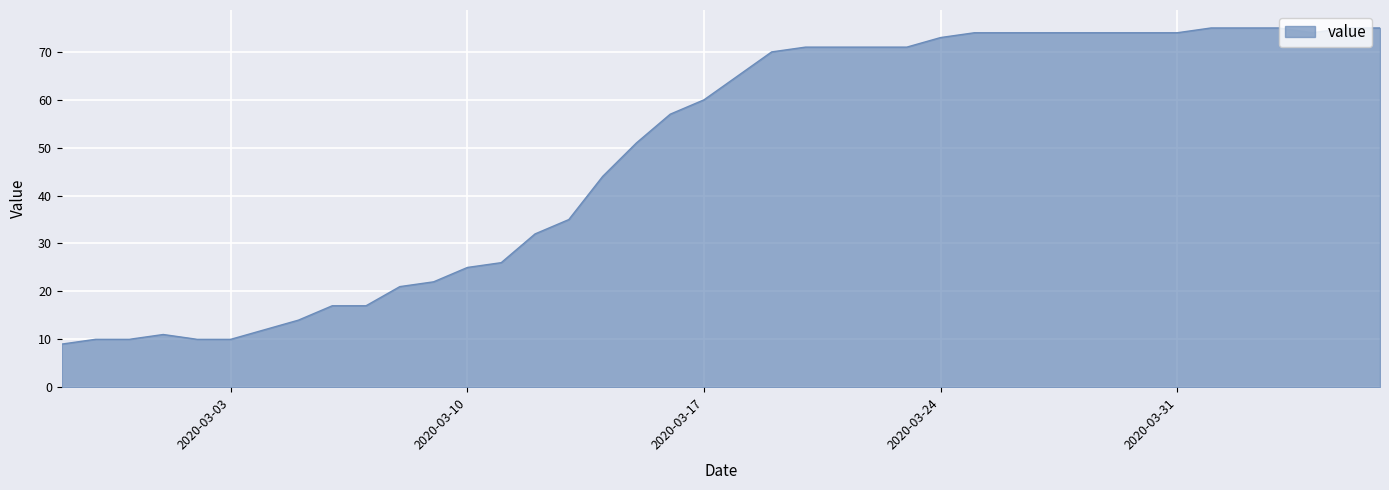

What is the maximum value shown in the chart?

75